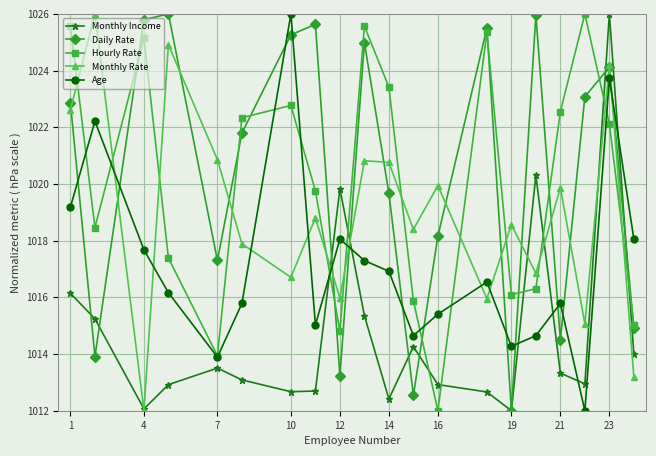

At how many categories does at least one series exceed 1021?

14